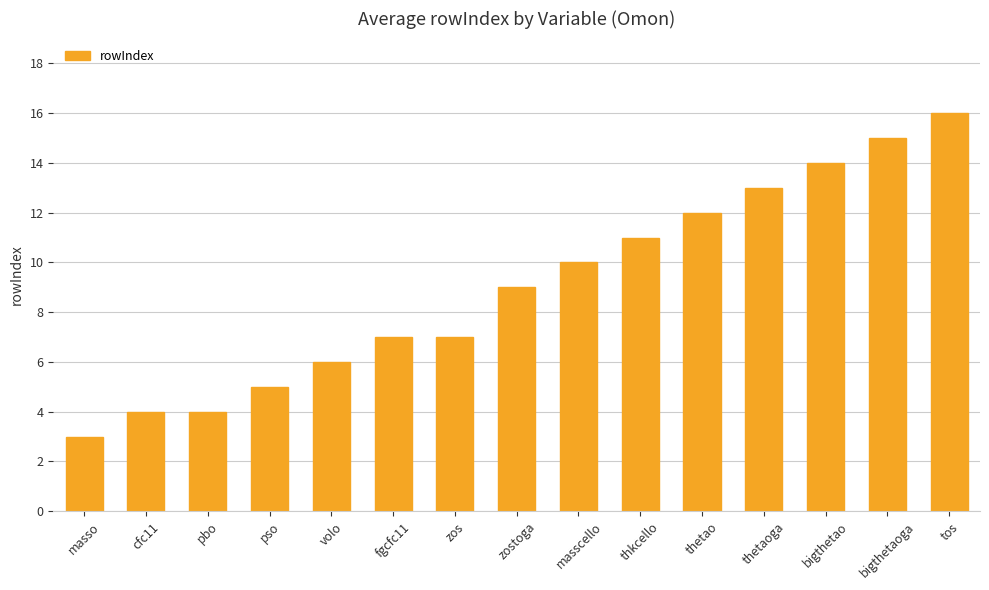

Read the value at tos.

16